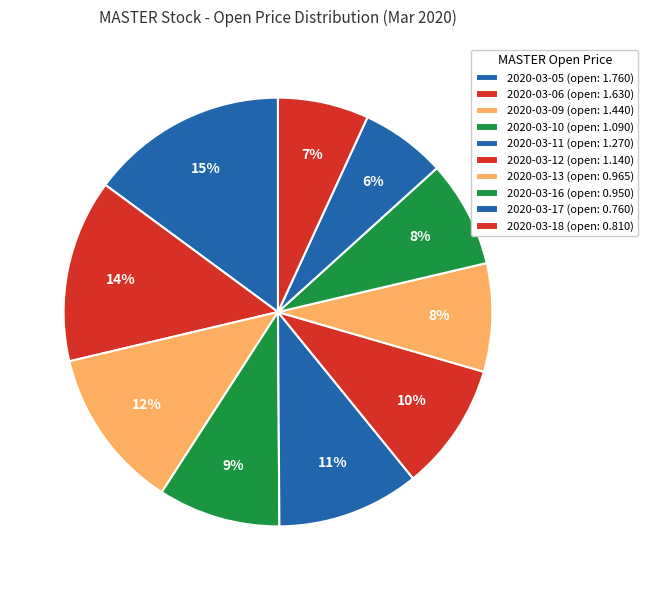

How many slices are in this pie chart?

10